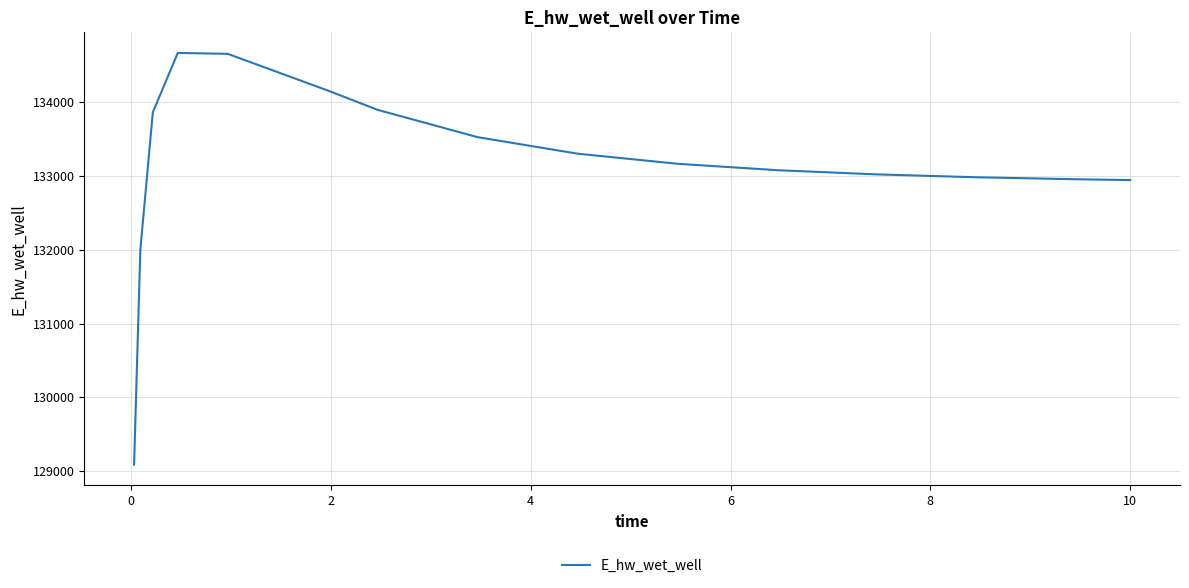

True or false: the data has more than 2 interior local peaks.

False